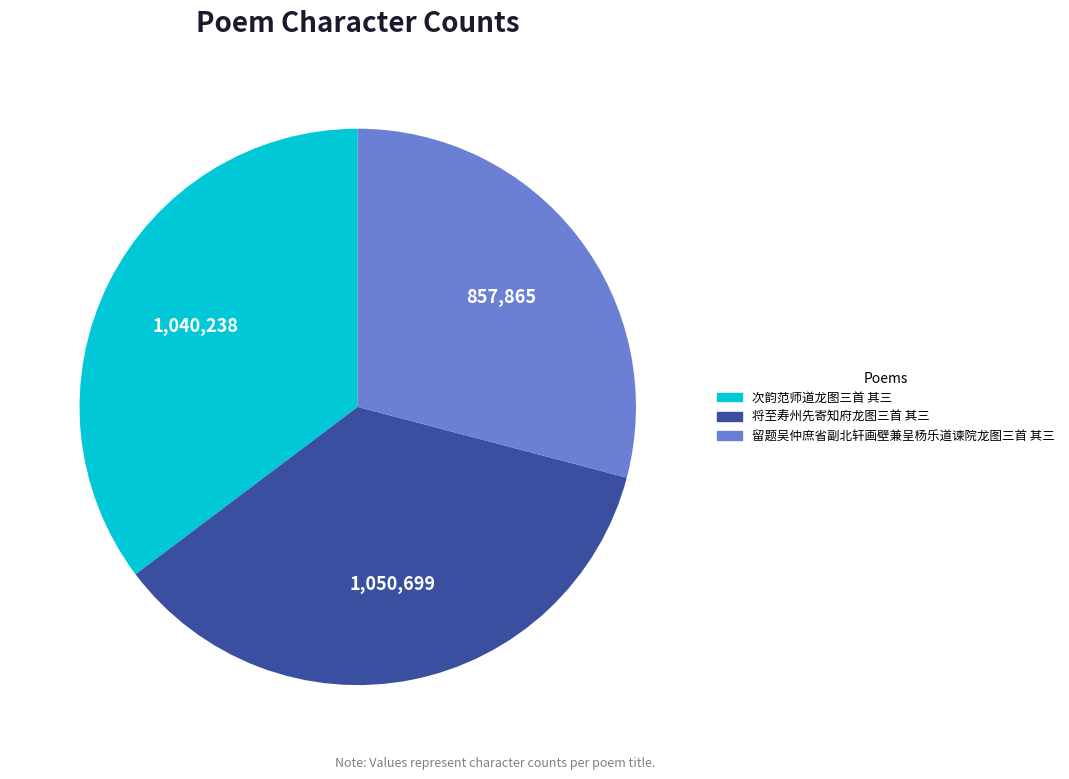

True or false: 次韵范师道龙图三首 其三 accounts for 23% of the total.

False